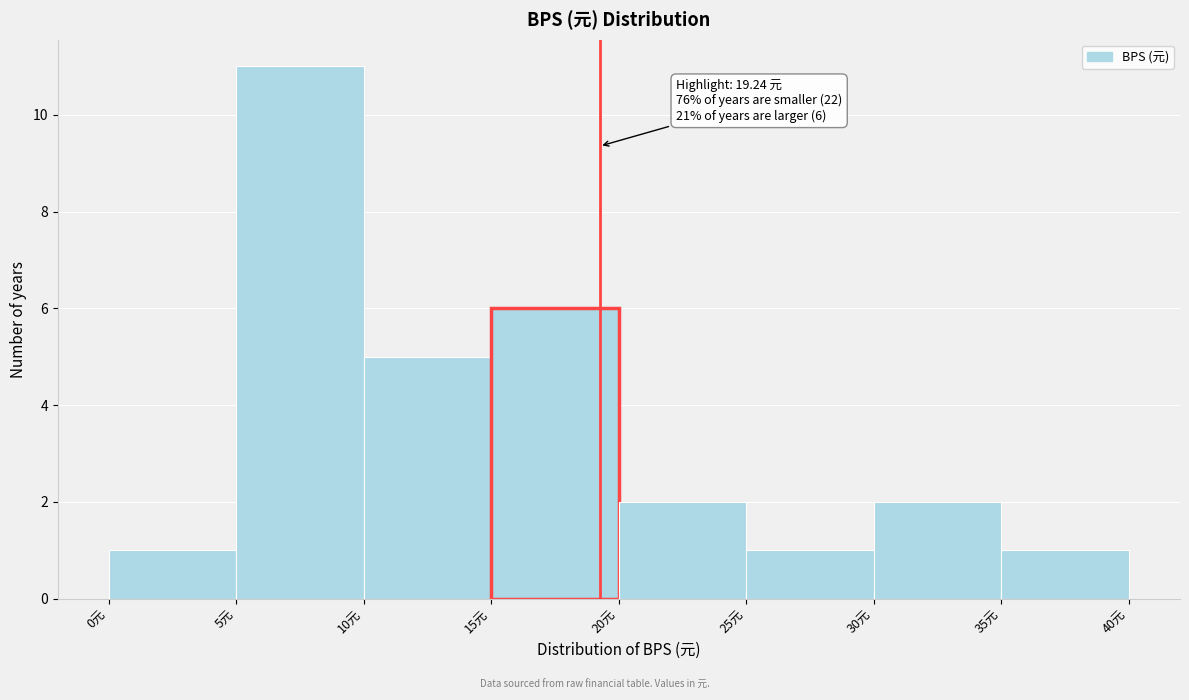

Over which range of the x-axis is the bar tallest?

5 to 10